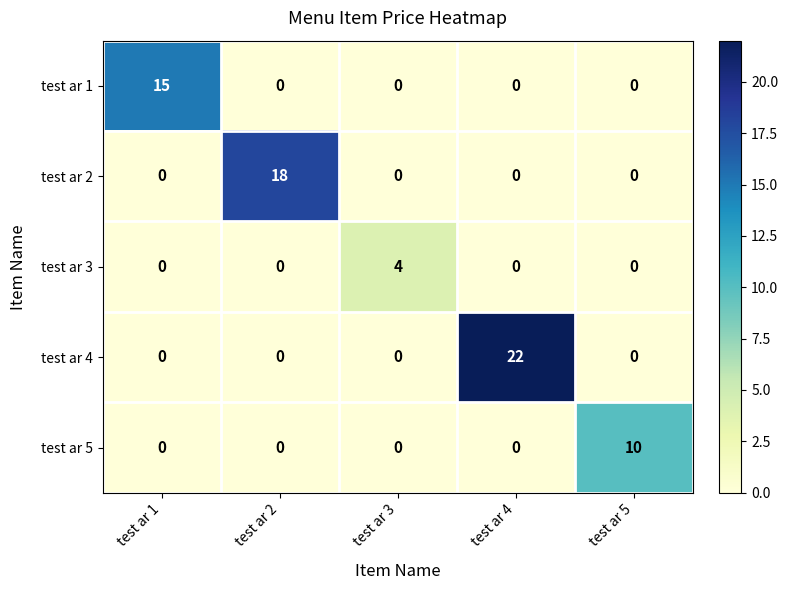

What is the difference between the maximum and second lowest values in the test ar 3 series?

4